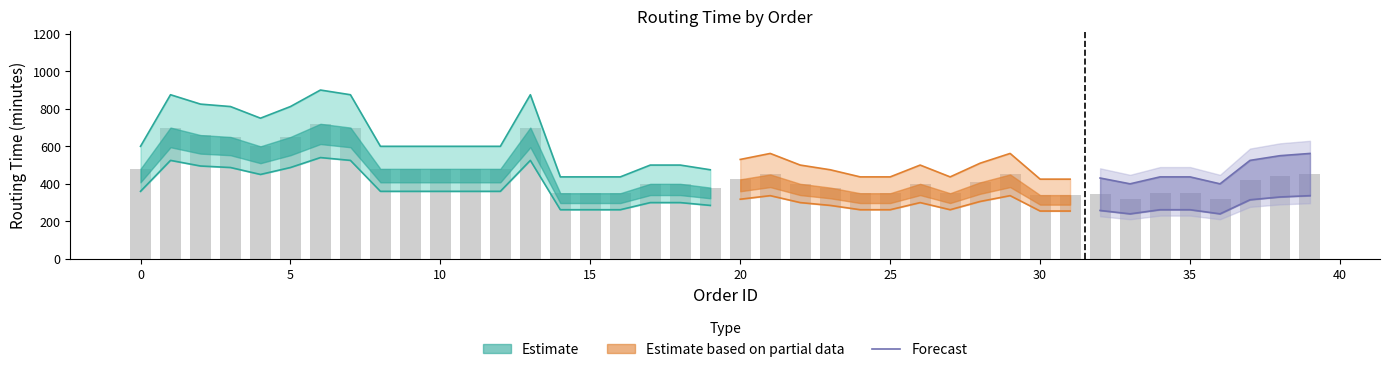

What is the difference between the values at 0 and 25?

90